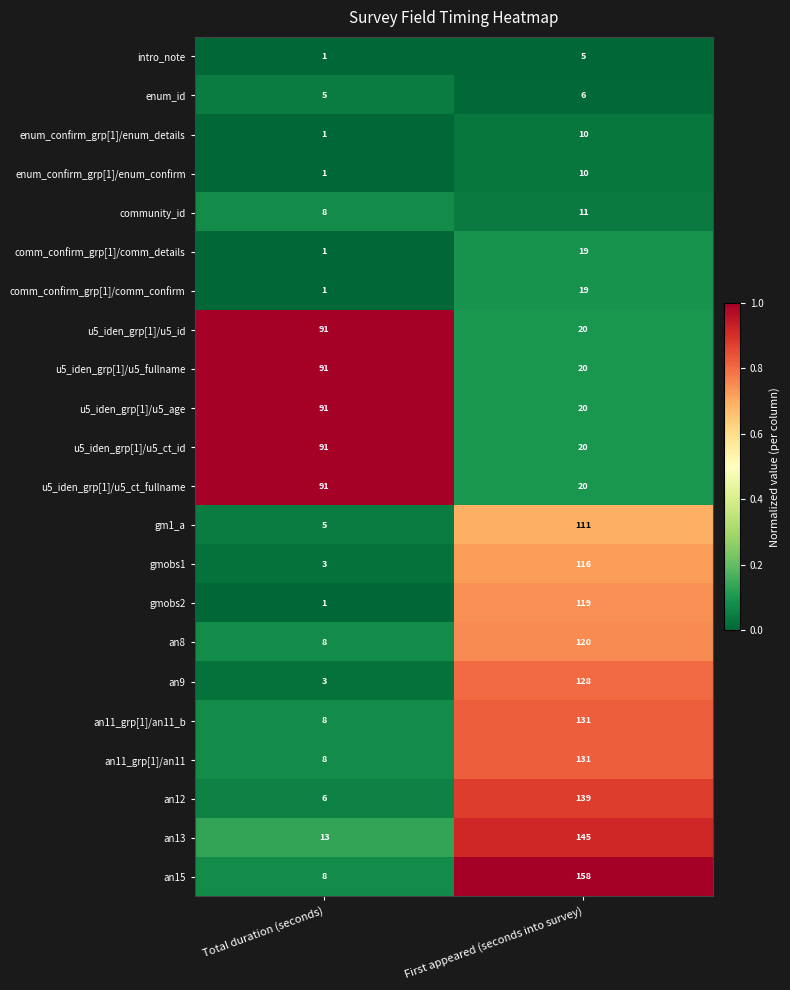

Rank the categories by an9 value from highest to lowest.

First appeared (seconds into survey), Total duration (seconds)